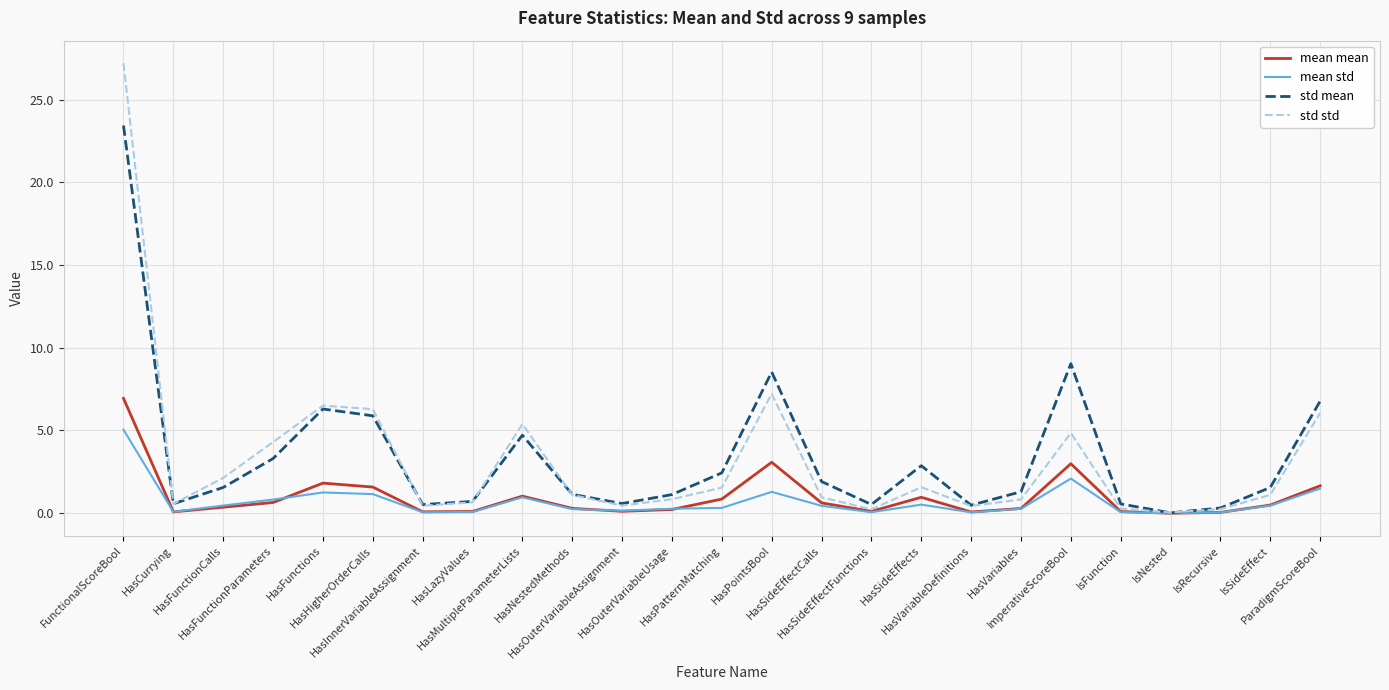

How many lines are shown in the chart?

4